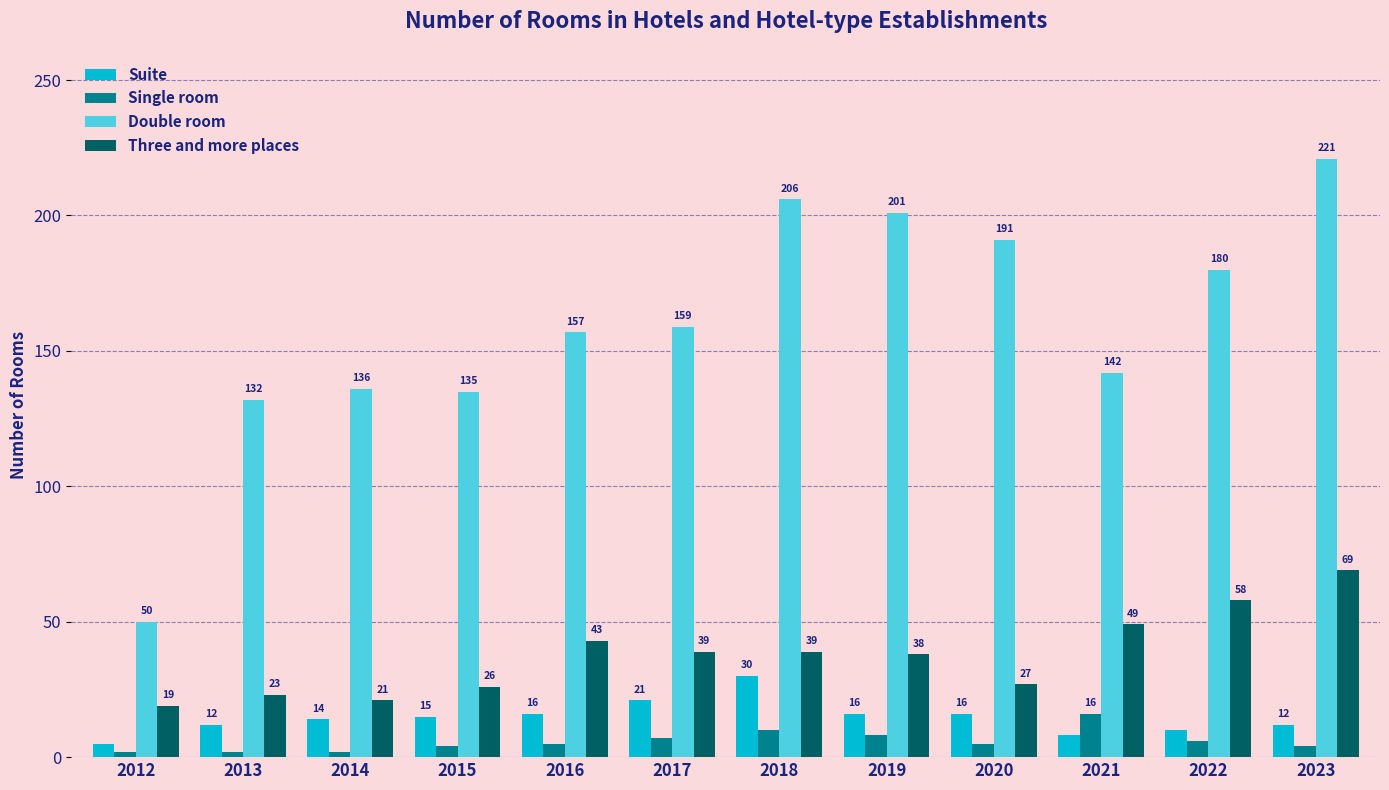

List the series in order of their peak value, lowest first.

Single room, Suite, Three and more places, Double room